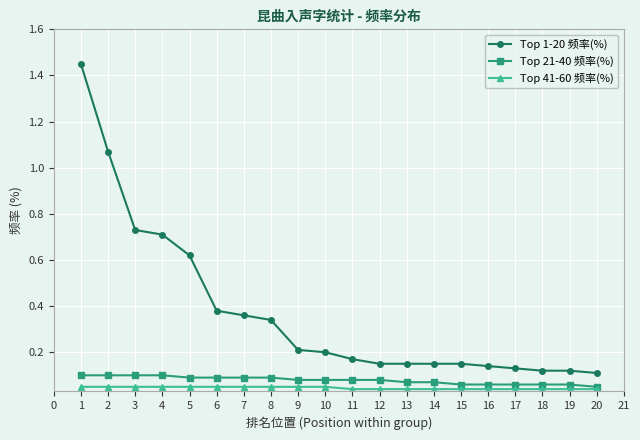

The value of Top 41-60 频率(%) at 6 is 0.0. True or false?

False